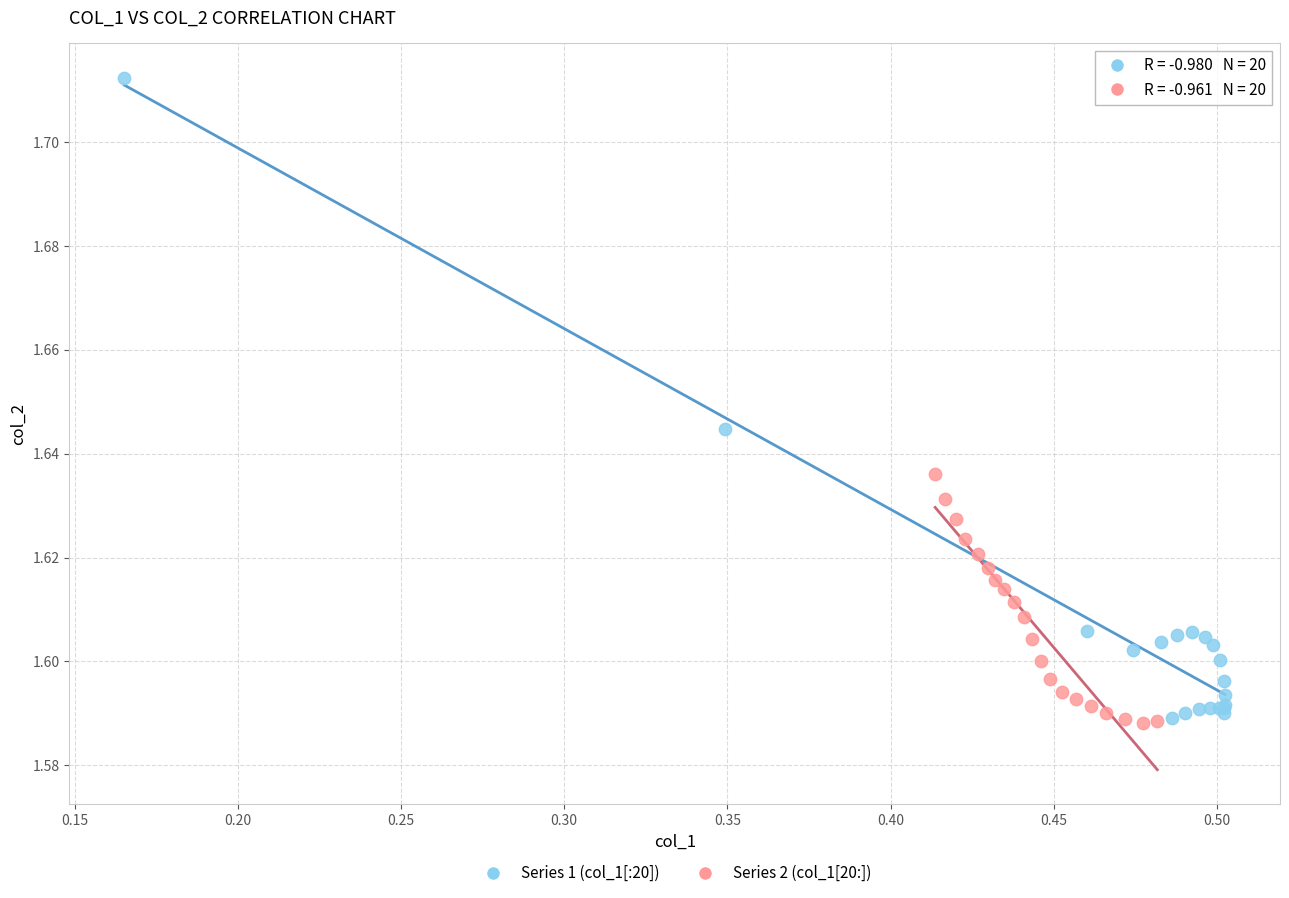

Which series has the widest spread of Y values?

Series 1 (col_1[:20])